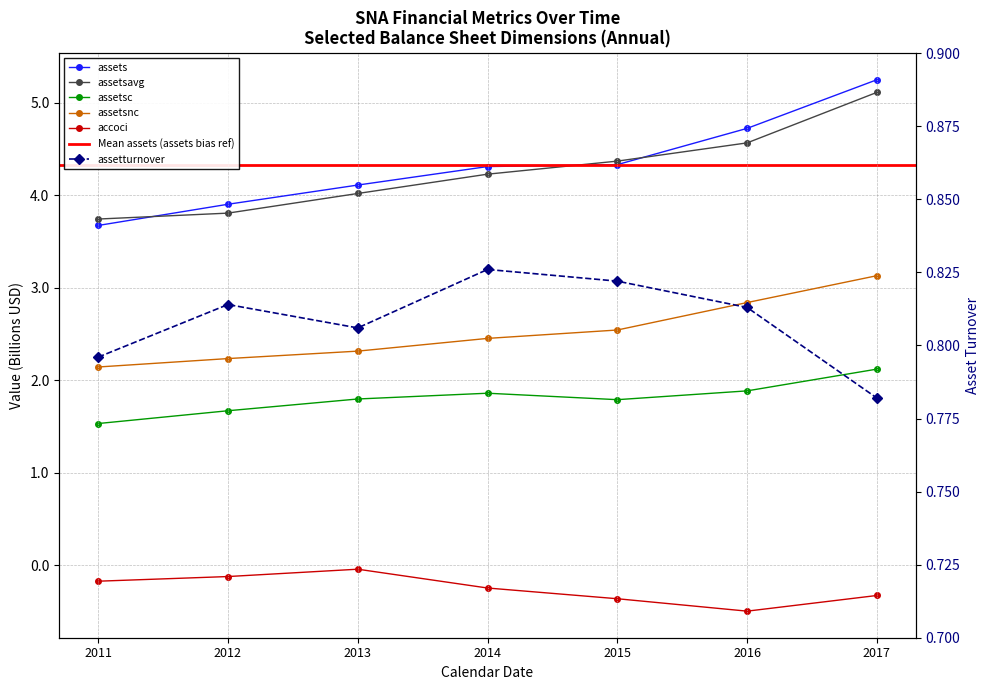

How many lines are shown in the chart?

6